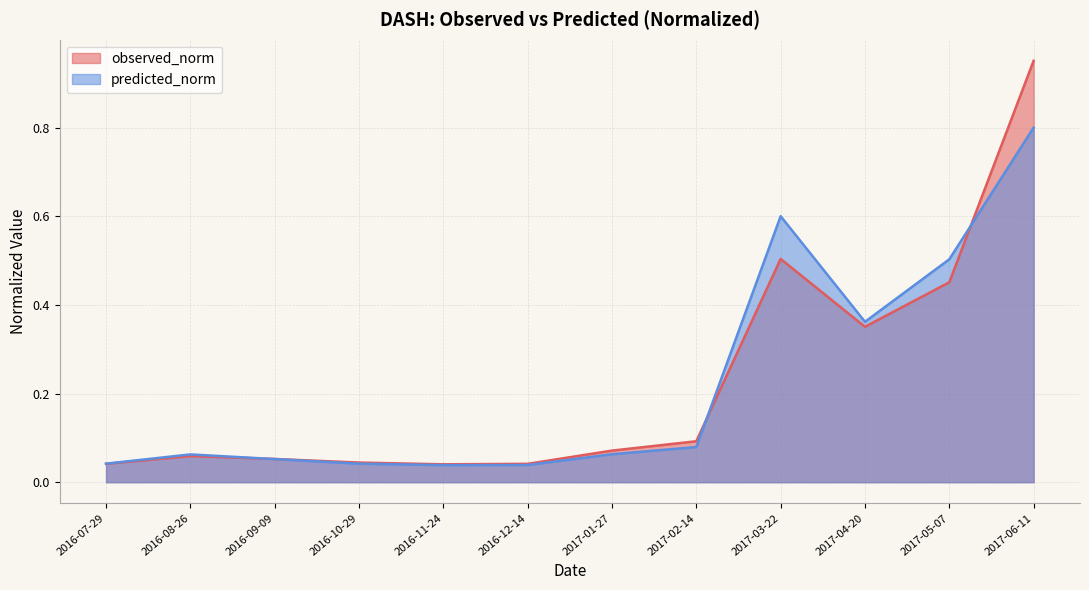

Reading right to left, extract all data points from this chart.

observed_norm: 1.0	0.5	0.4	0.5	0.1	0.1	0.0	0.0	0.0	0.1	0.1	0.0
predicted_norm: 0.8	0.5	0.4	0.6	0.1	0.1	0.0	0.0	0.0	0.1	0.1	0.0